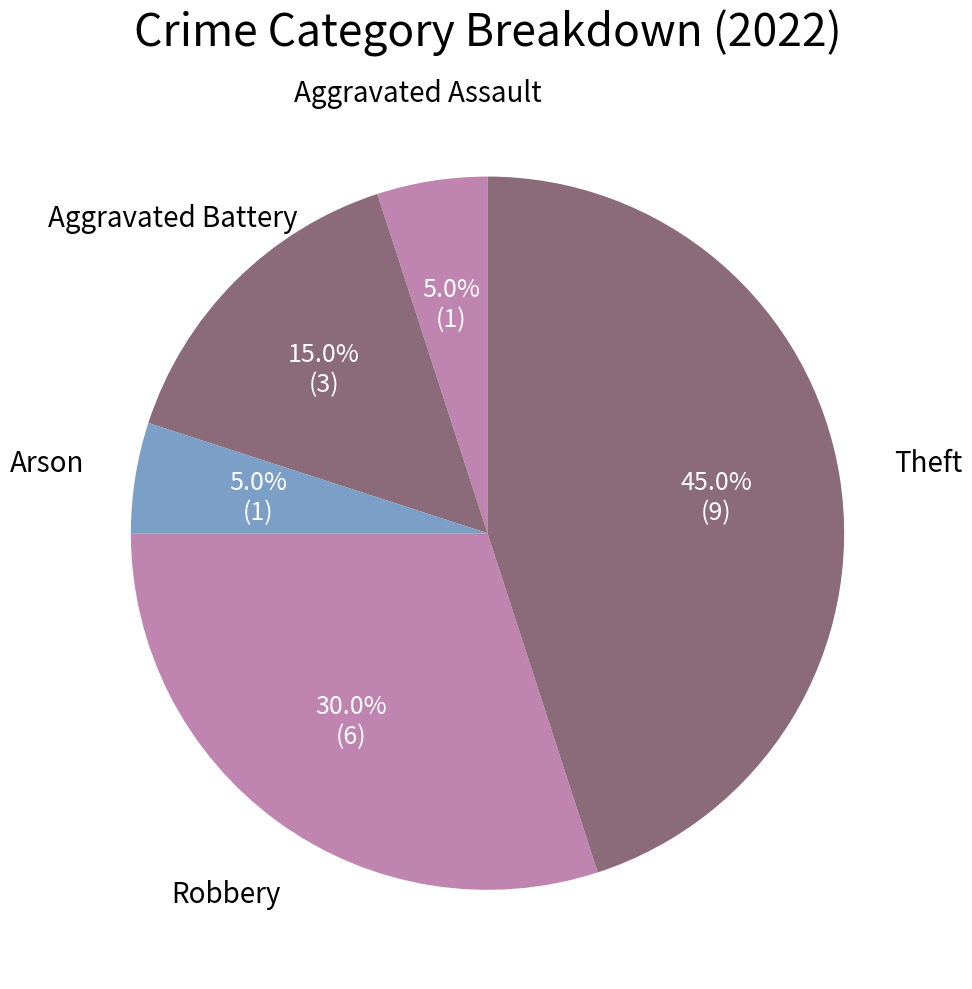

Is there any slice that represents more than half of the pie?

No